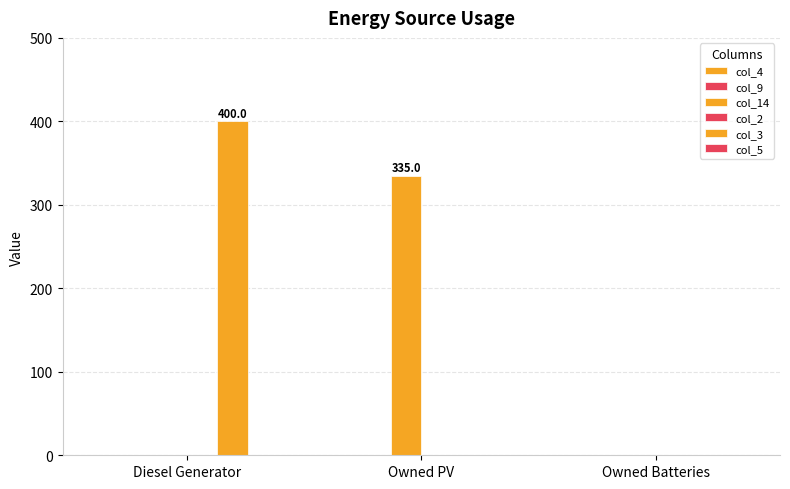

Are the bars horizontal?

No